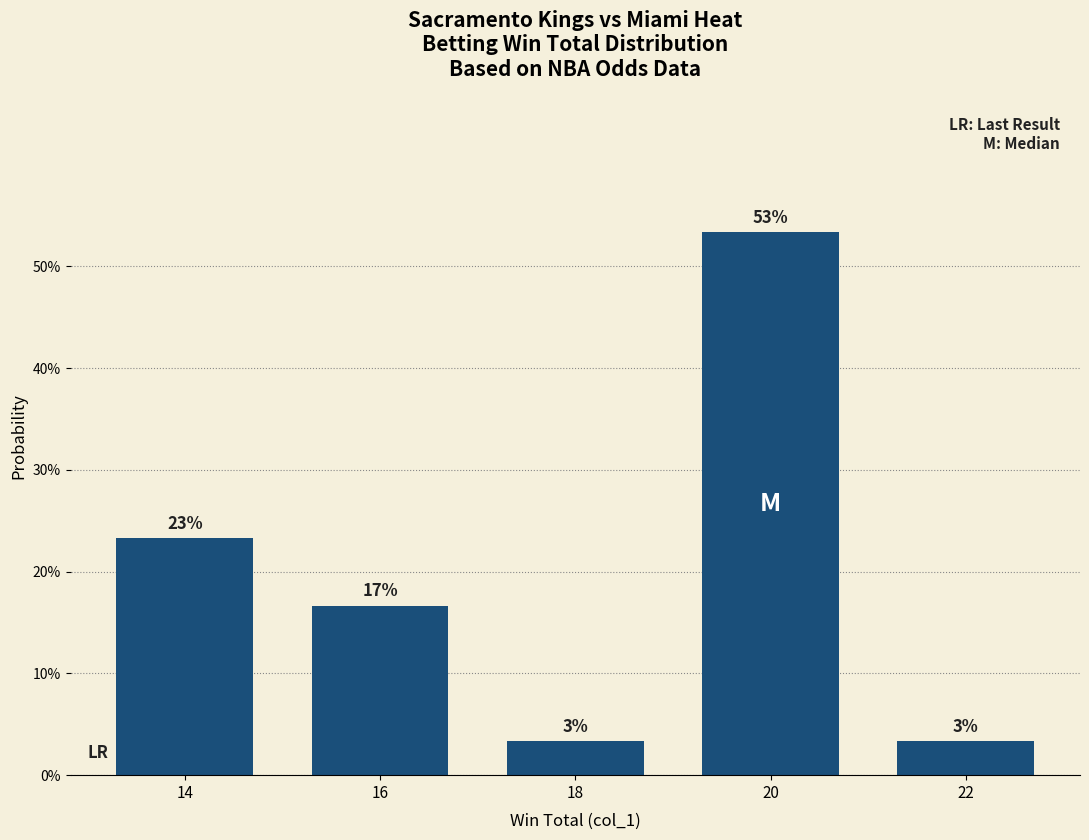

Does the chart contain any negative values?

No